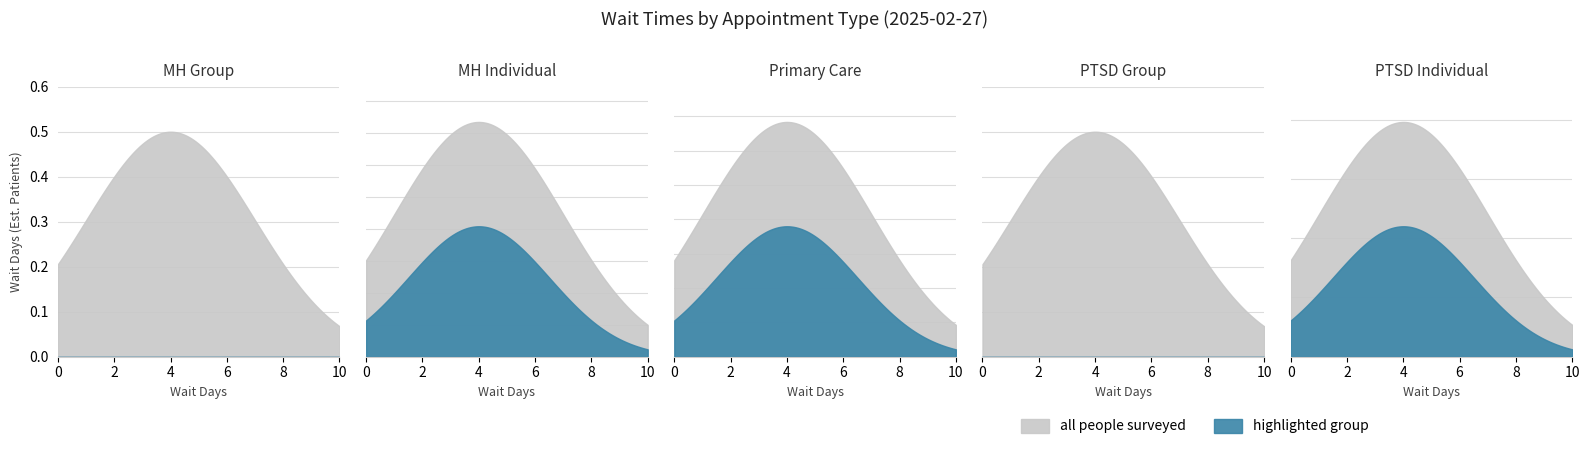

What is the label of the 2nd point from the left?

MENTAL HEALTH INDIVIDUAL